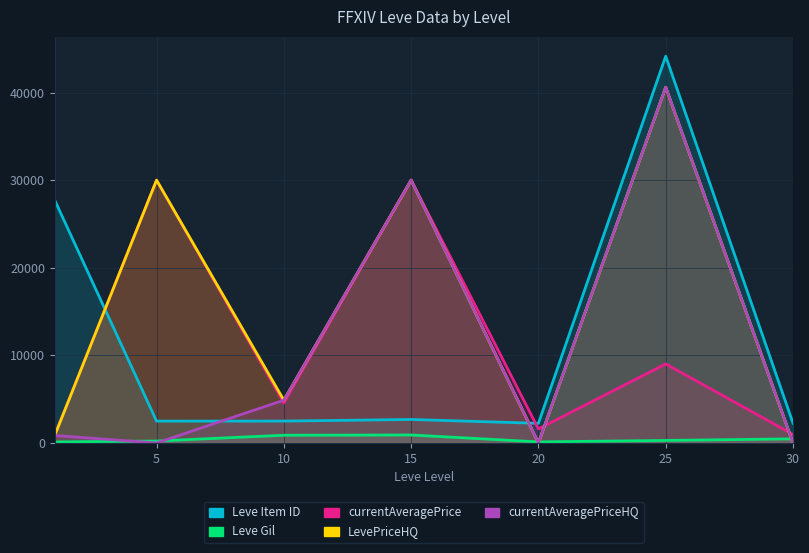

What is the lowest value of the currentAveragePrice series?

891.5